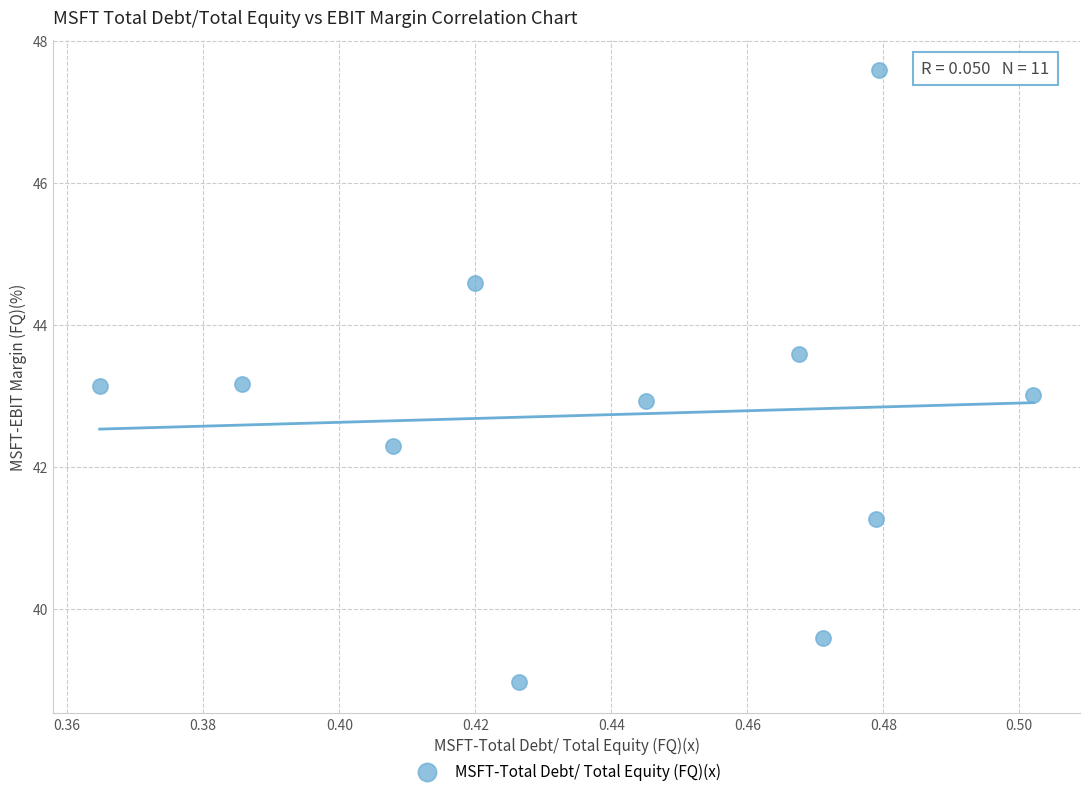

What is the average Y value?

42.7